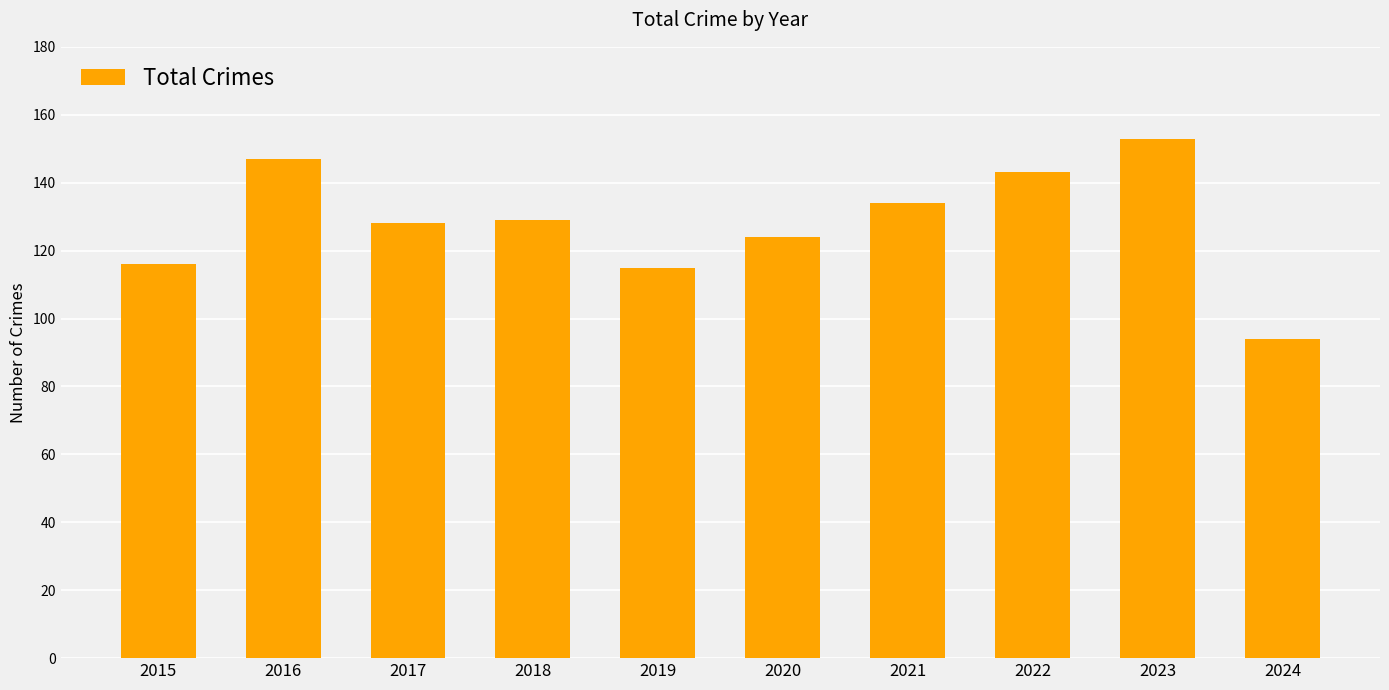

What value does the data have at 2017, to the nearest 10?

130